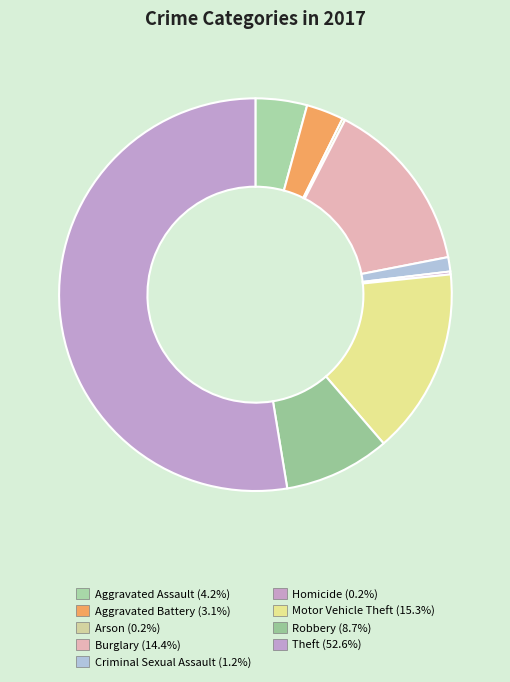

To the nearest percent, what is the difference between the largest and smallest slice percentages?

52%